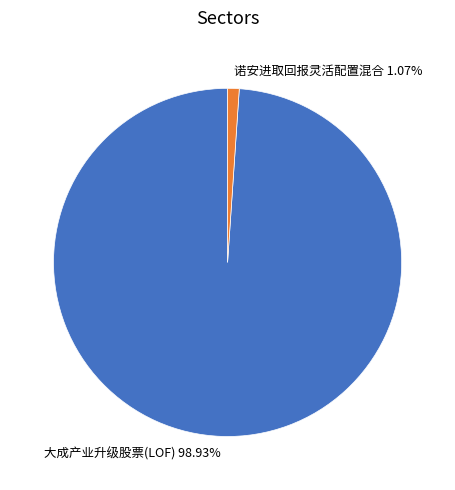

The 大成产业升级股票(LOF) slice represents 99% of the pie. True or false?

True